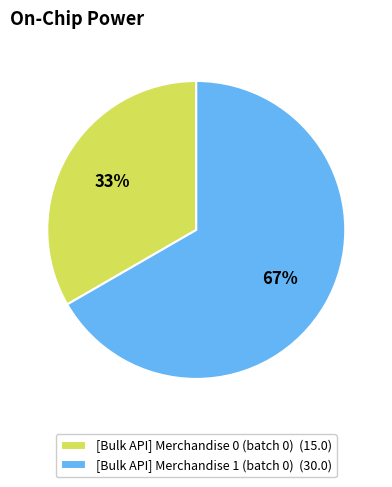

What is the largest slice in the pie chart?

[Bulk API] Merchandise 1 (batch 0)